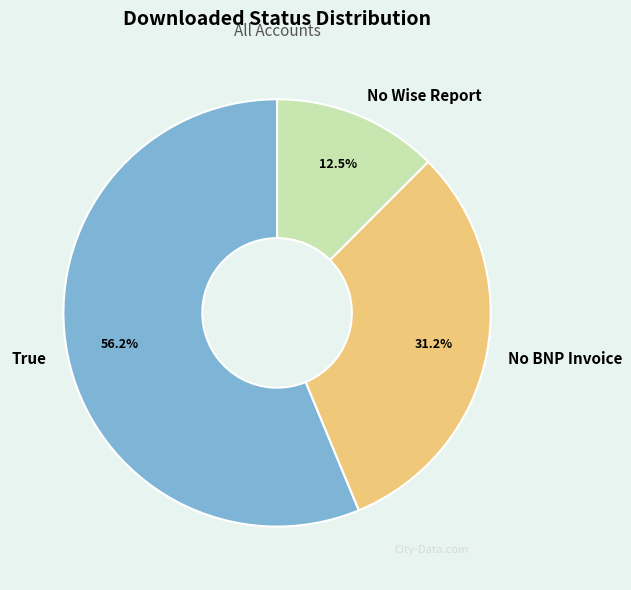

Which slice is the smallest?

No Wise Report